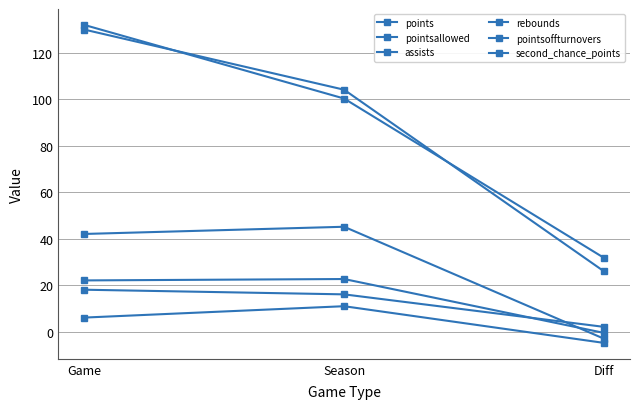

What is the difference between the second highest and minimum values in the points series?

68.6